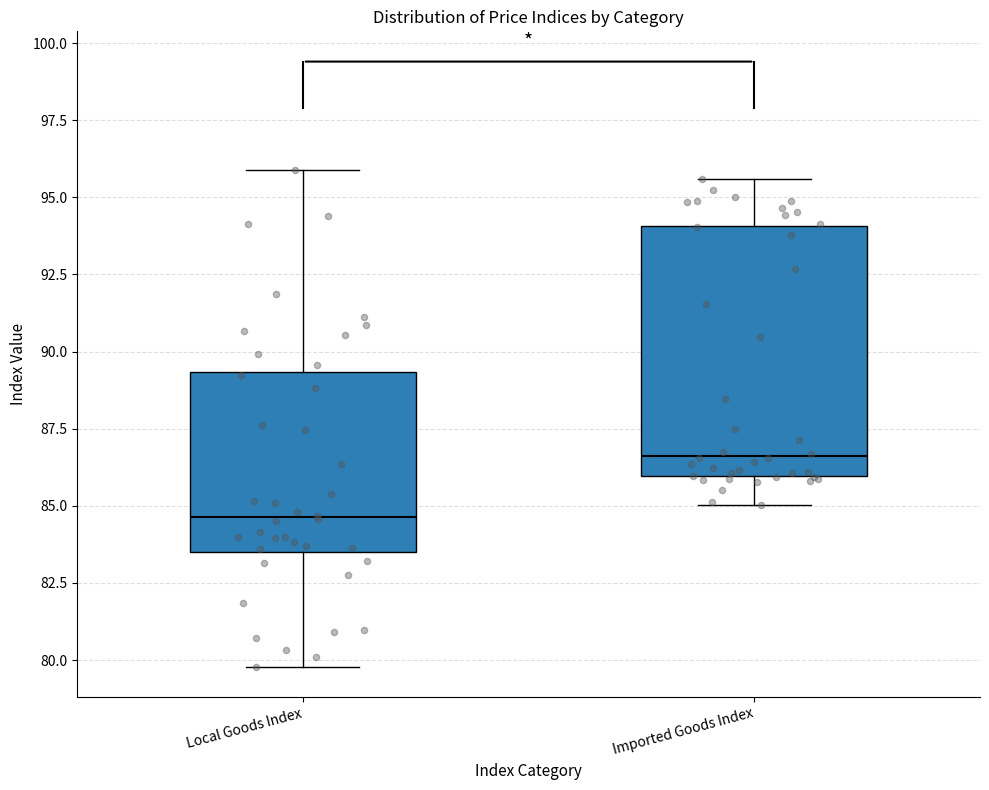

Where does the lower whisker of the box for Local Goods Index end on the y-axis? The values are not printed on the chart, so give them approximately, as read against the axis.

80.0